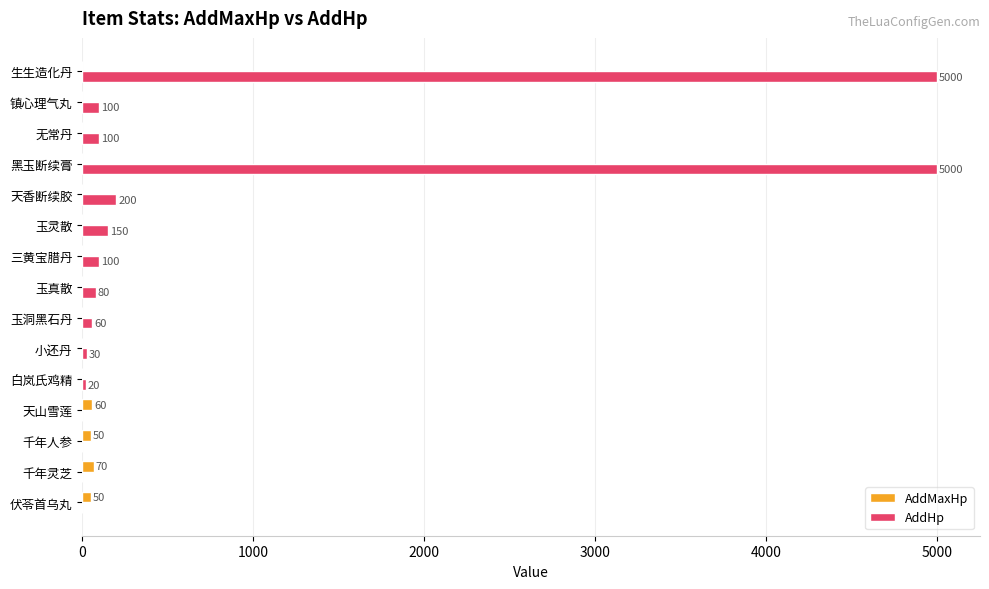

Which series has the largest total across all categories?

AddHp